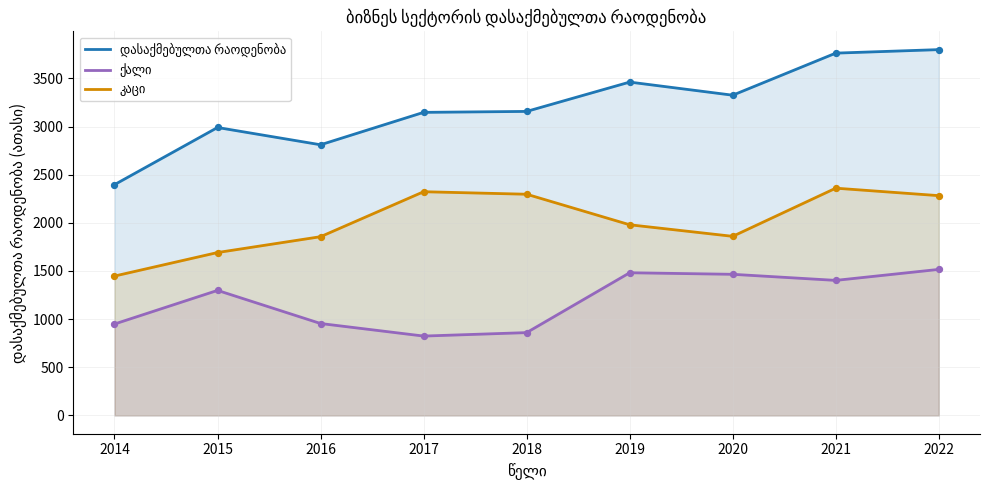

Which series has the largest total across all categories?

დასაქმებულთა რაოდენობა